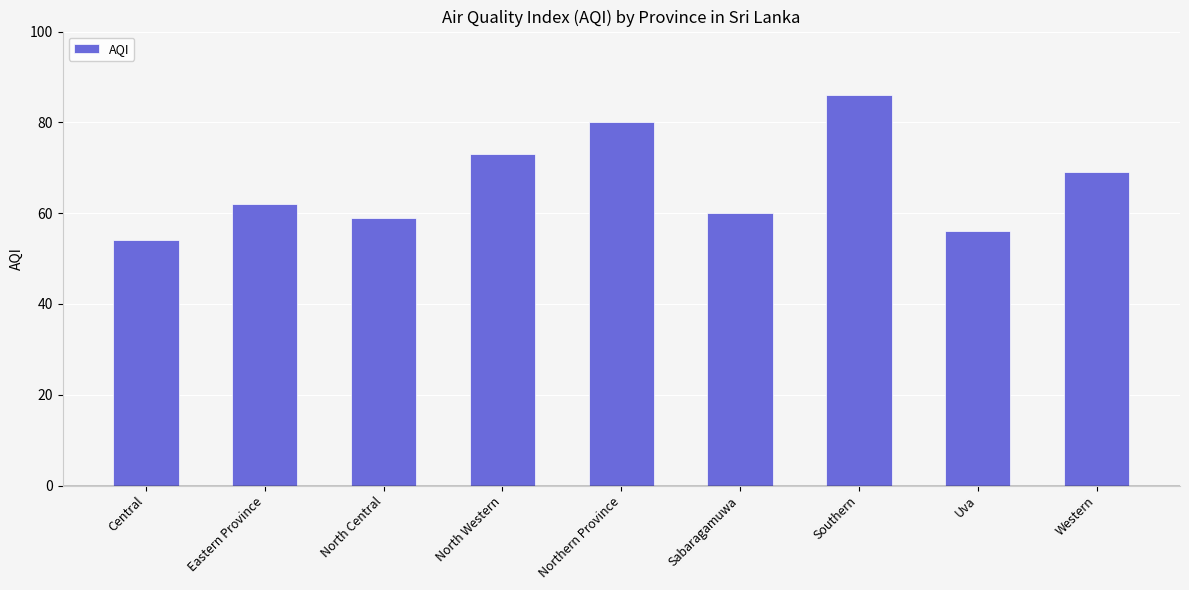

What is the label of the 1st bar from the right?

Western